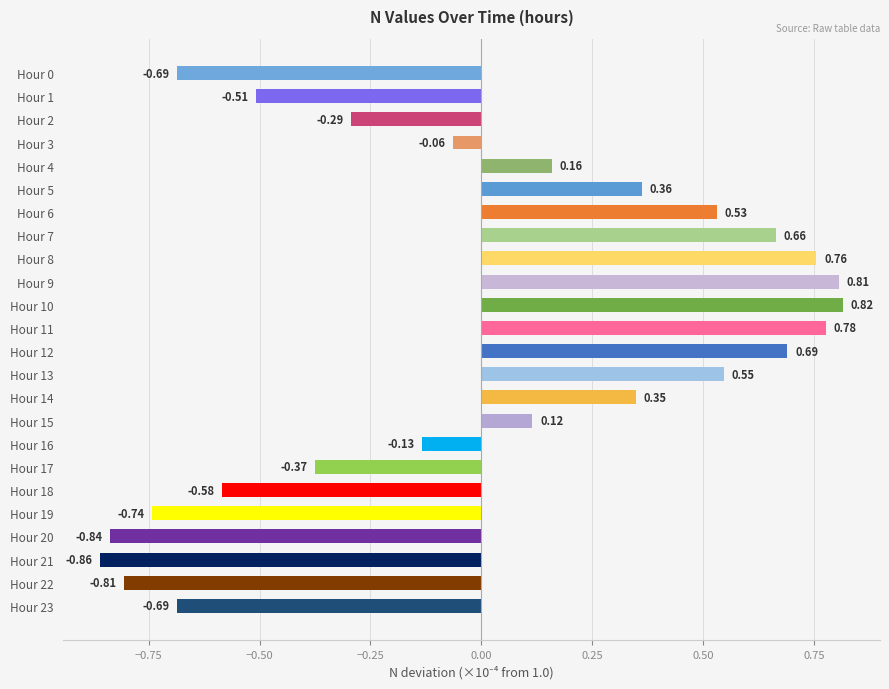

What is the difference between the maximum and minimum values?

1.7